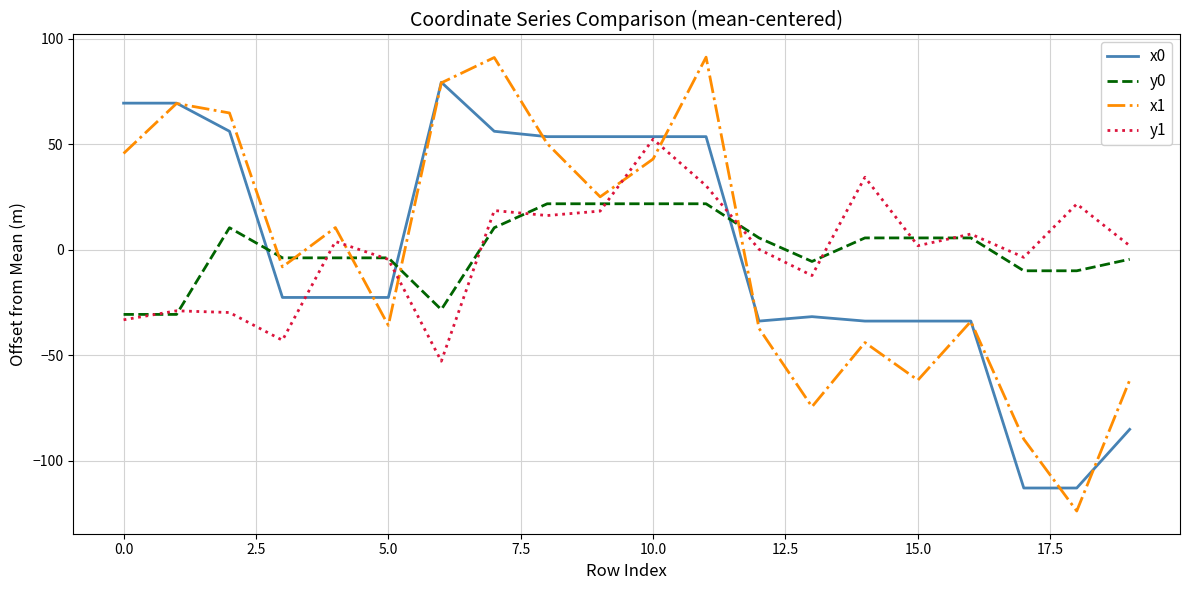

What are all the series names shown in the legend?

x0, y0, x1, y1